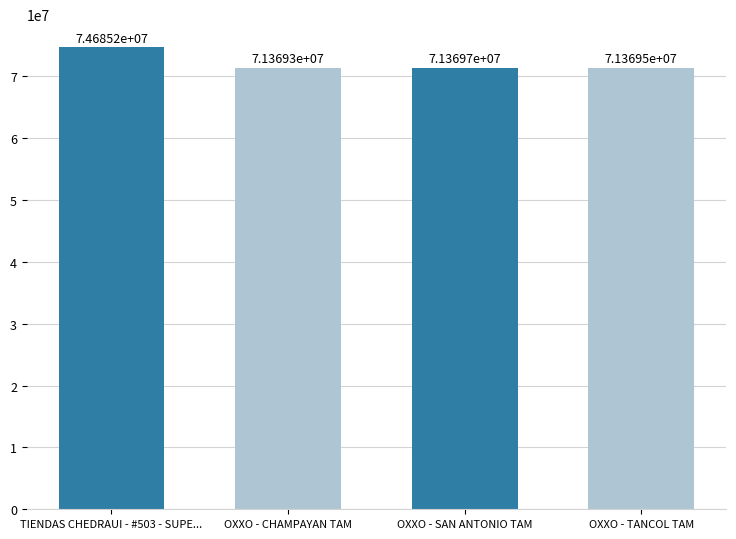

Reading left to right, transcribe all the data shown in this chart.

TIENDAS CHEDRAUI - #503 - SUPE...=74685244	OXXO - CHAMPAYAN TAM=71369327	OXXO - SAN ANTONIO TAM=71369689	OXXO - TANCOL TAM=71369505